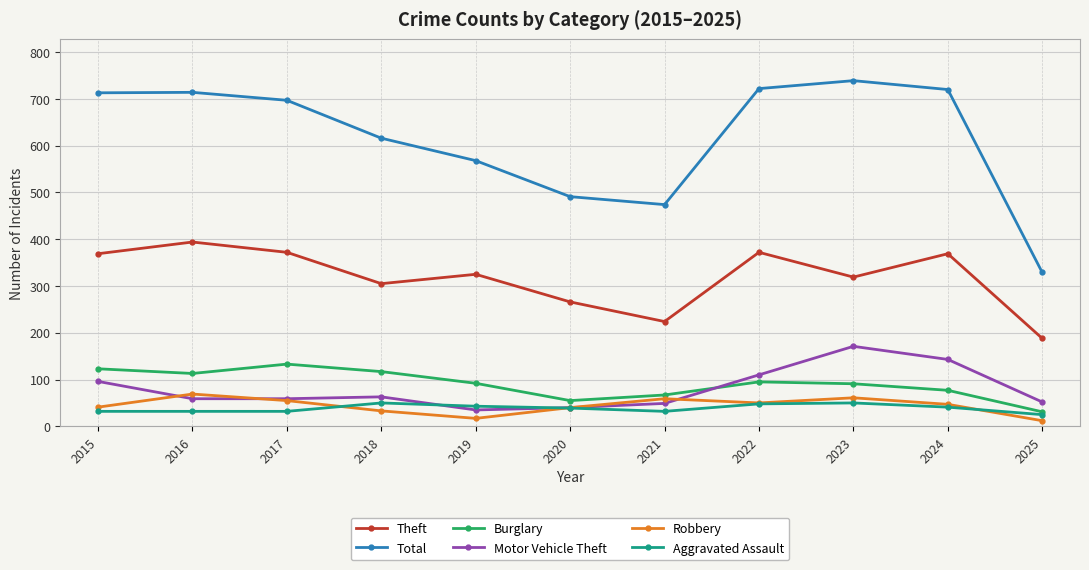

Which label corresponds to the largest value in the chart?

2023